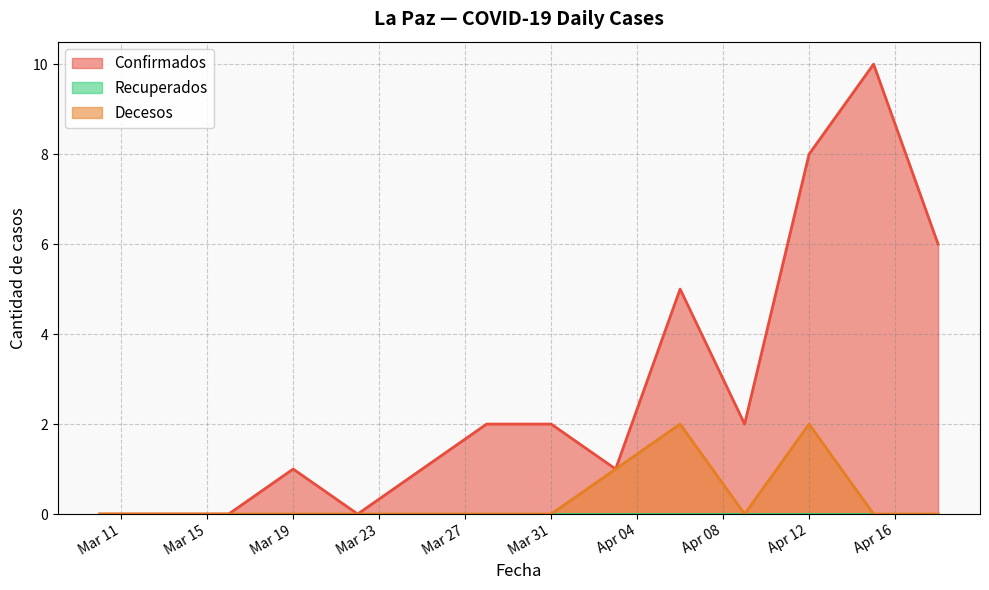

Which series has the largest total across all categories?

Confirmados